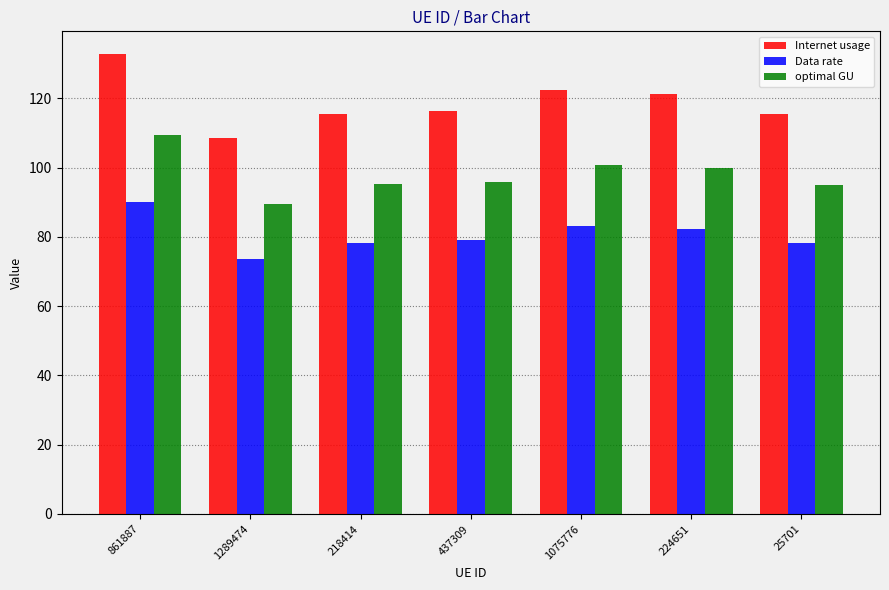

How many bars are there in total?

21